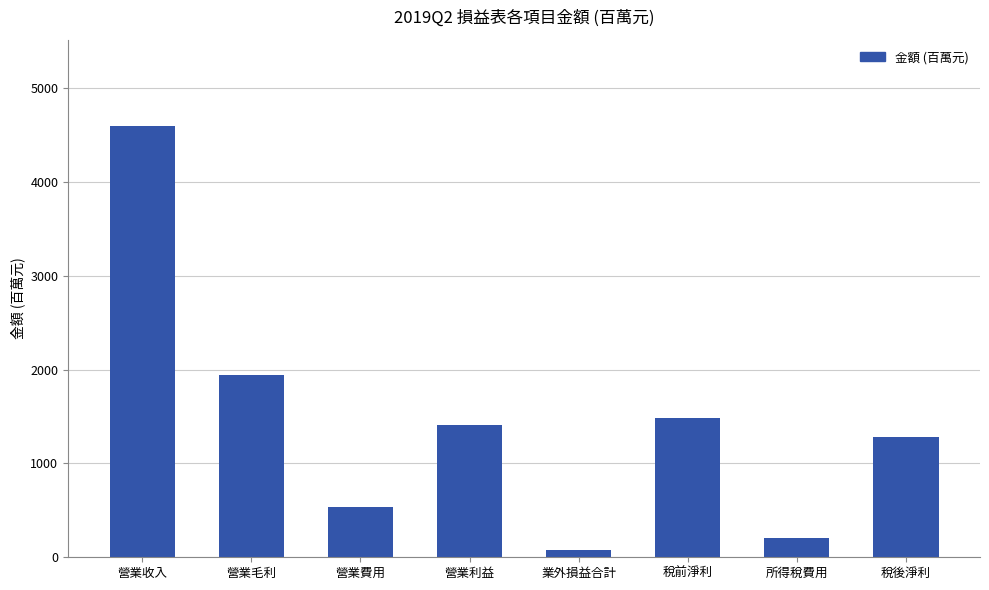

The chart shows a value of 1940.0 at 營業毛利. True or false?

True